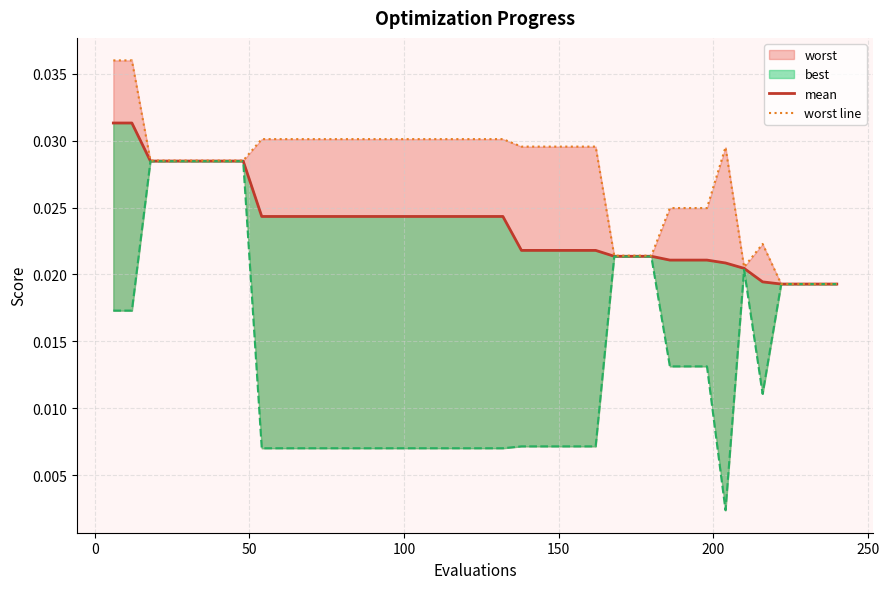

Does the chart have visible grid lines?

Yes